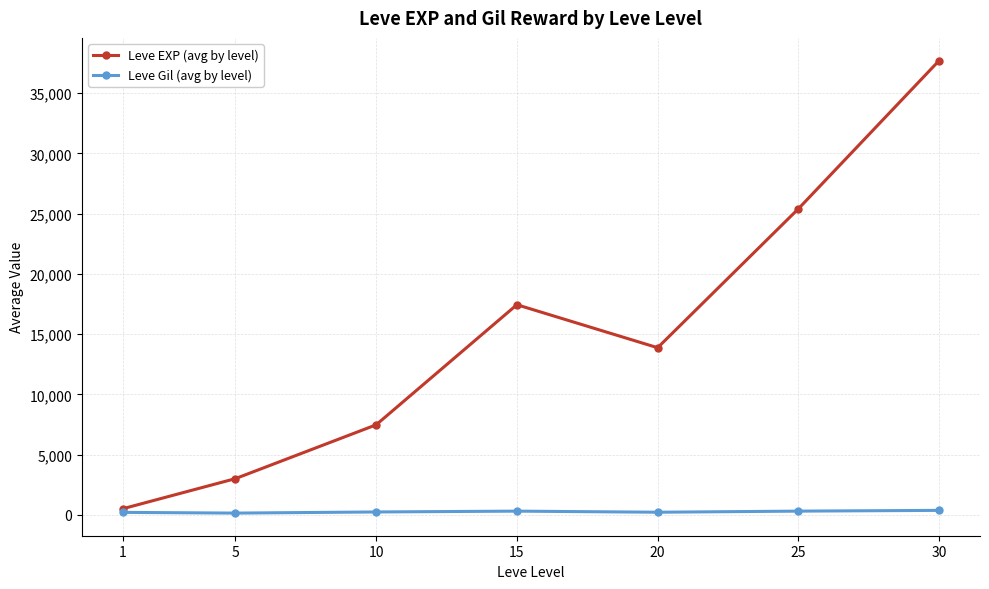

Rank the series by their maximum value, from lowest to highest.

Leve Gil (avg by level), Leve EXP (avg by level)